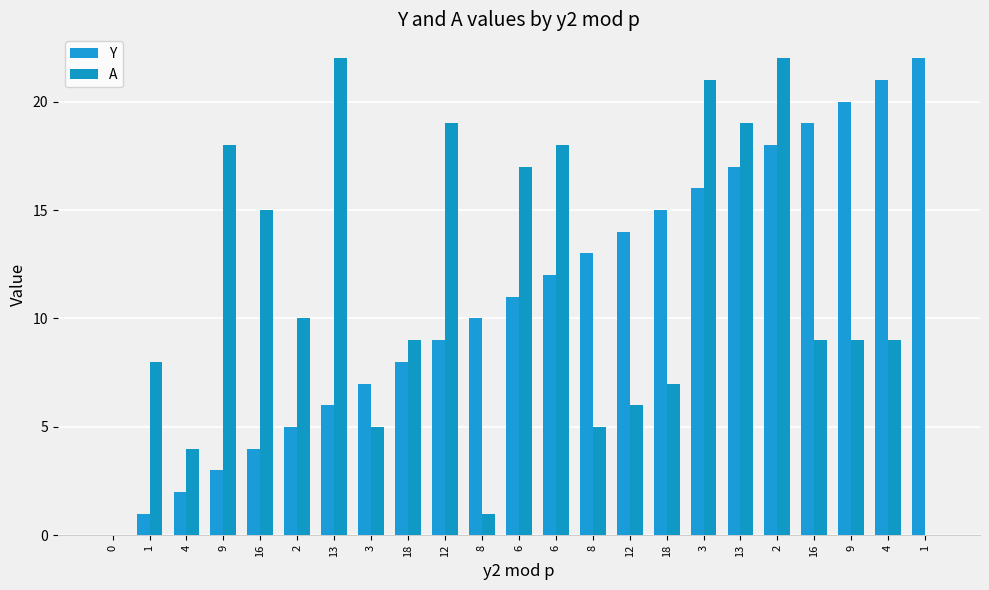

How many categories are shown in the chart?

23